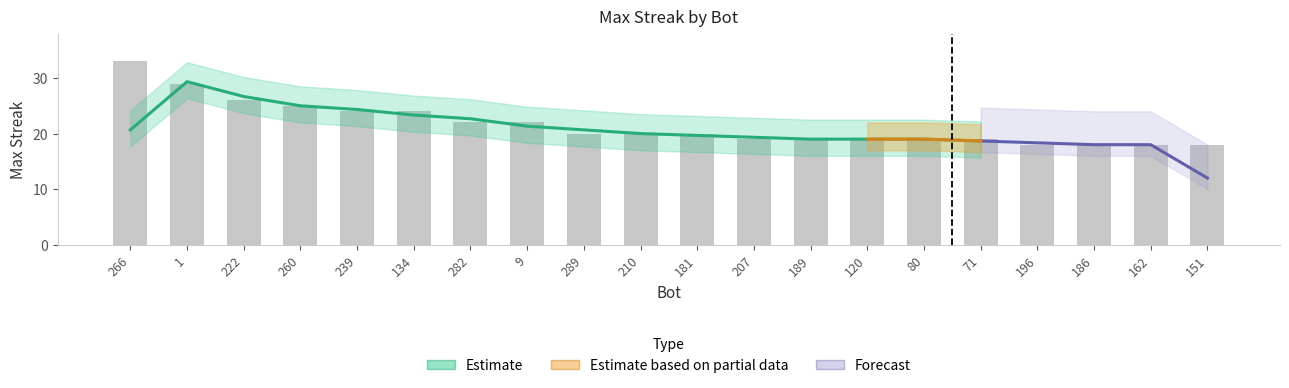

Which category has the highest value across all series?

266